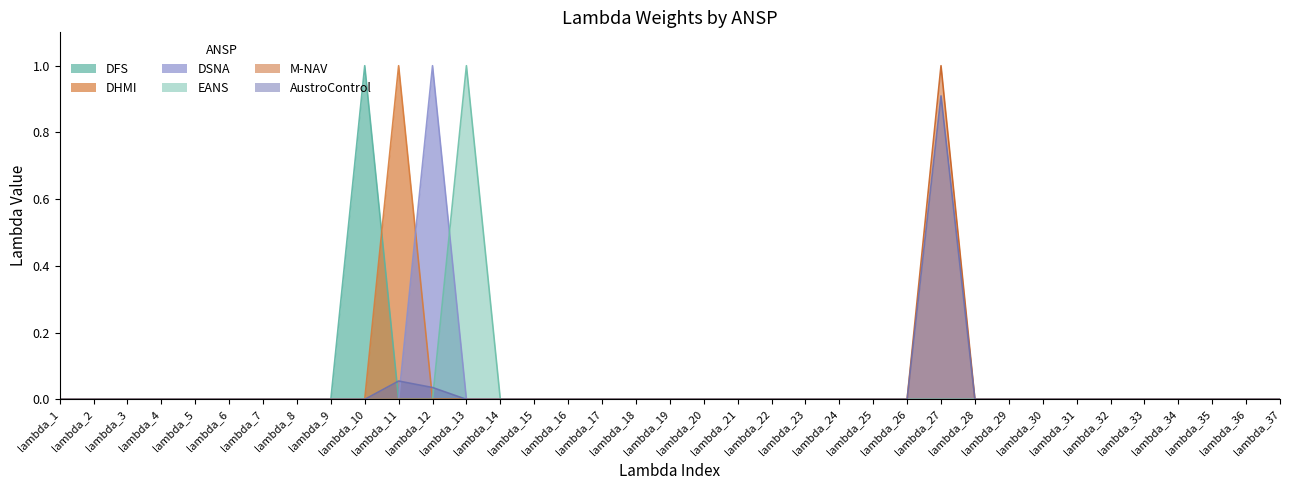

Where is the first local maximum for DHMI?

lambda_11